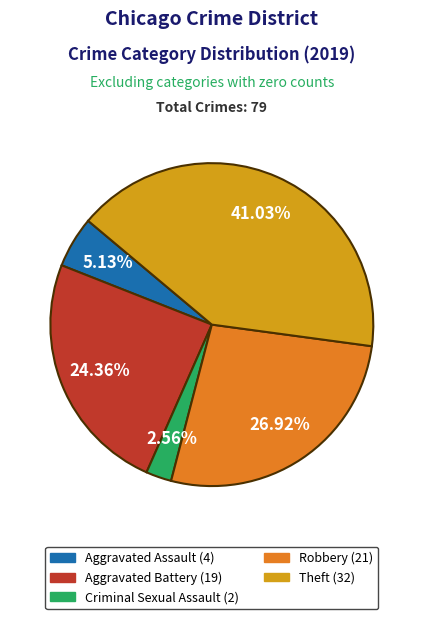

Is the sum of Criminal Sexual Assault and Robbery greater than half?

No